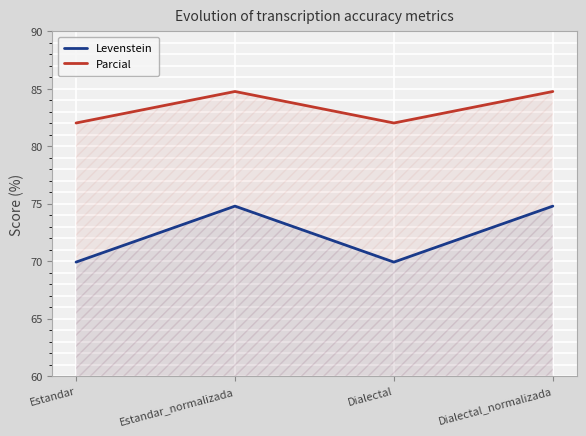

True or false: Parcial and Levenstein cross at least once.

False